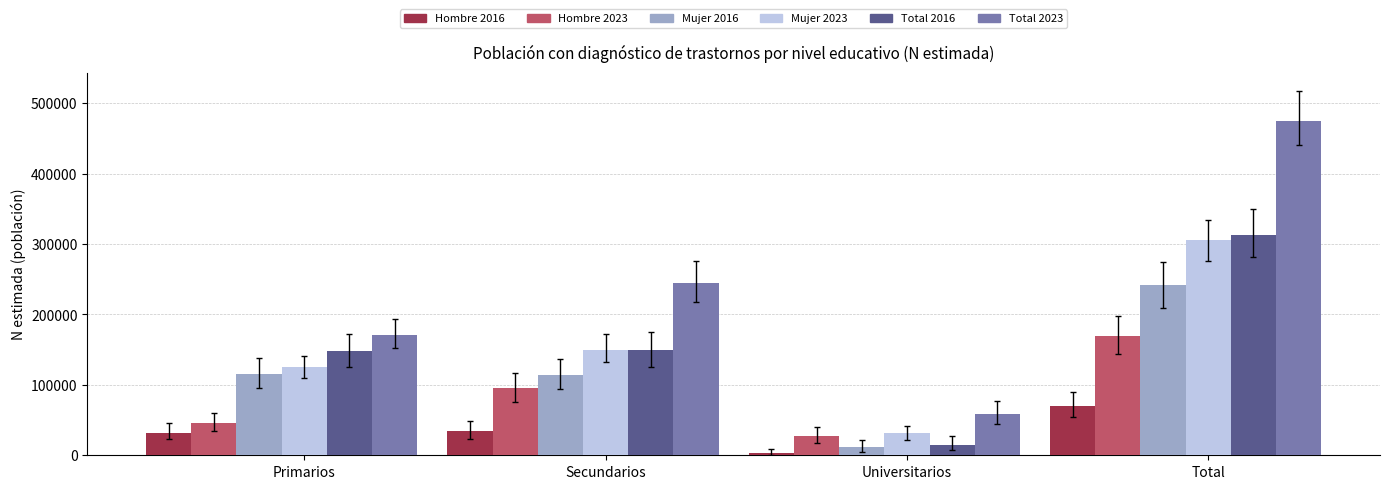

At which category does the chart reach its peak across all series?

Total